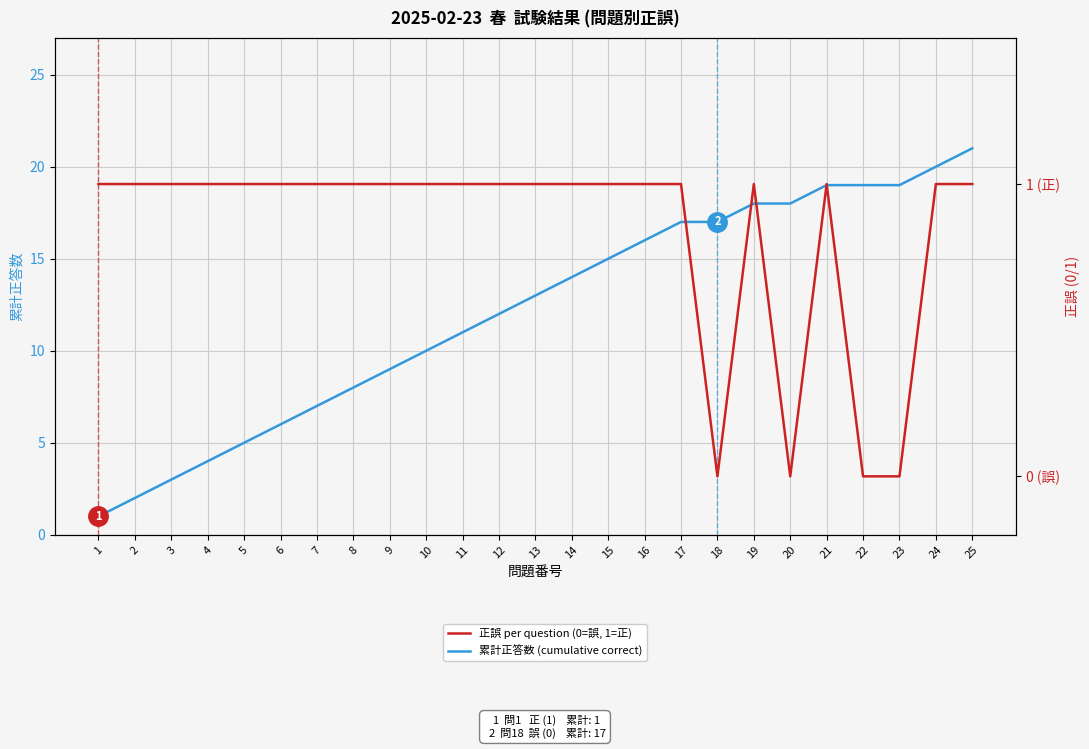

Reading right to left, list all the values displayed in this chart.

累計正答数 (cumulative correct): 25=21	24=20	23=19	22=19	21=19	20=18	19=18	18=17	17=17	16=16	15=15	14=14	13=13	12=12	11=11	10=10	9=9	8=8	7=7	6=6	5=5	4=4	3=3	2=2	1=1
正誤 per question (0=誤, 1=正): 25=1	24=1	23=0	22=0	21=1	20=0	19=1	18=0	17=1	16=1	15=1	14=1	13=1	12=1	11=1	10=1	9=1	8=1	7=1	6=1	5=1	4=1	3=1	2=1	1=1